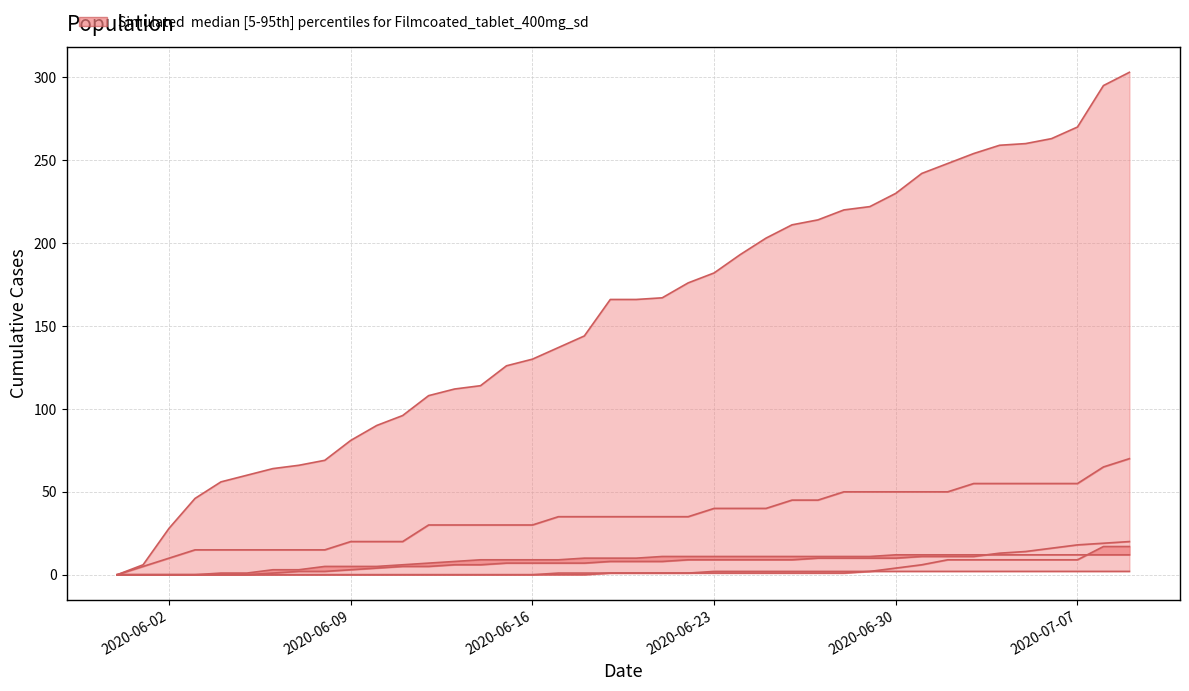

Between 2020-06-23 and 2020-06-02, which is larger?

2020-06-23